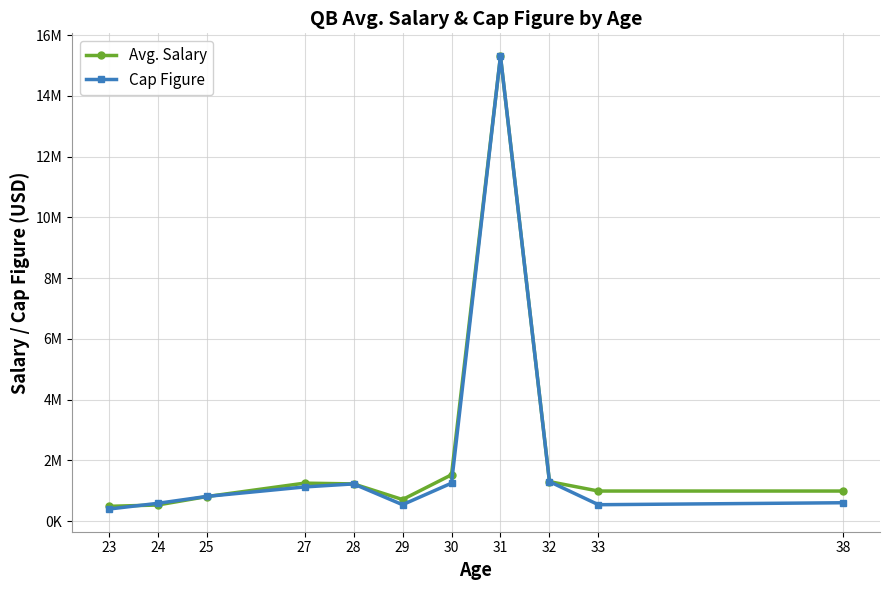

Does the chart have visible grid lines?

Yes